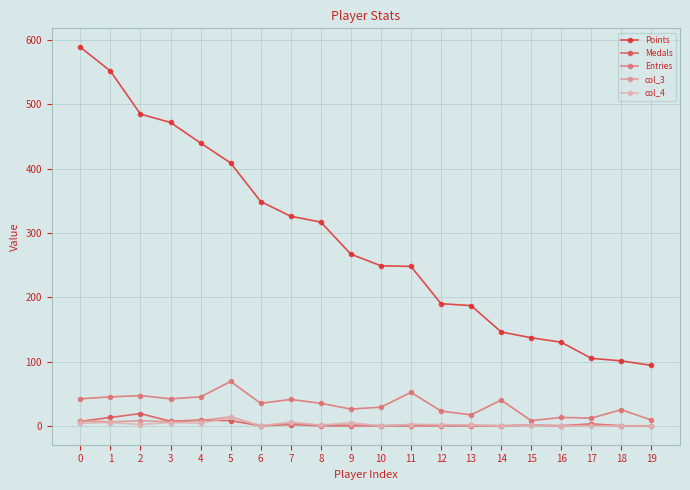

What is the spread (max minus min) of values at 12?

190